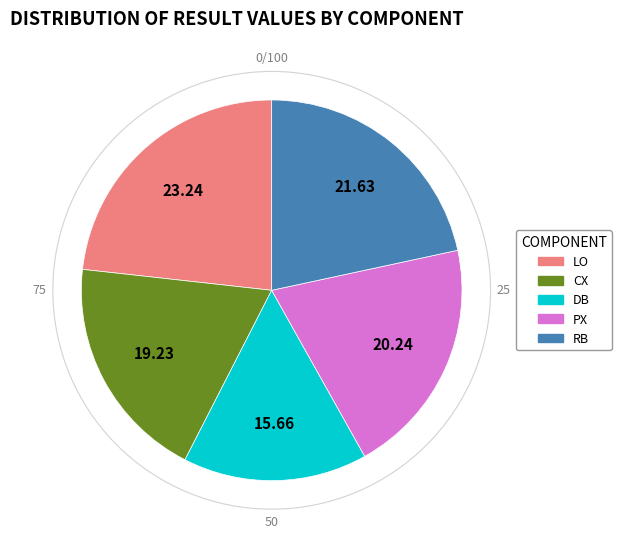

Combined, do DB and LO account for over 50%?

No